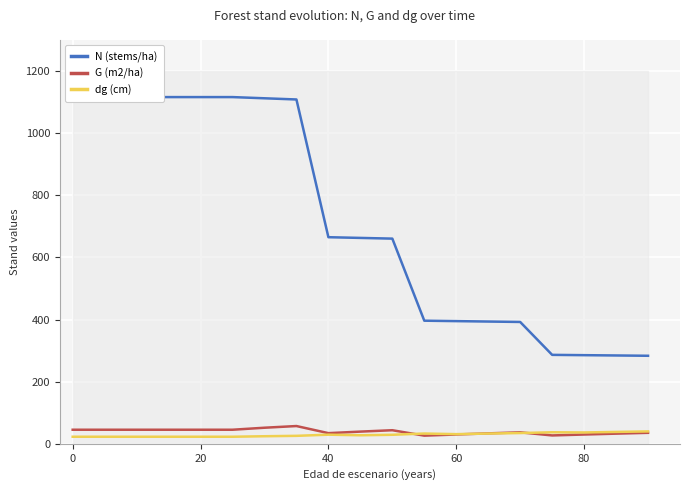

What is the maximum value for G (m2/ha)?

57.2